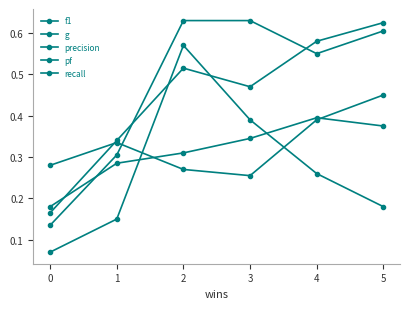

What is the value of the precision point at the 2nd from the left?

0.3